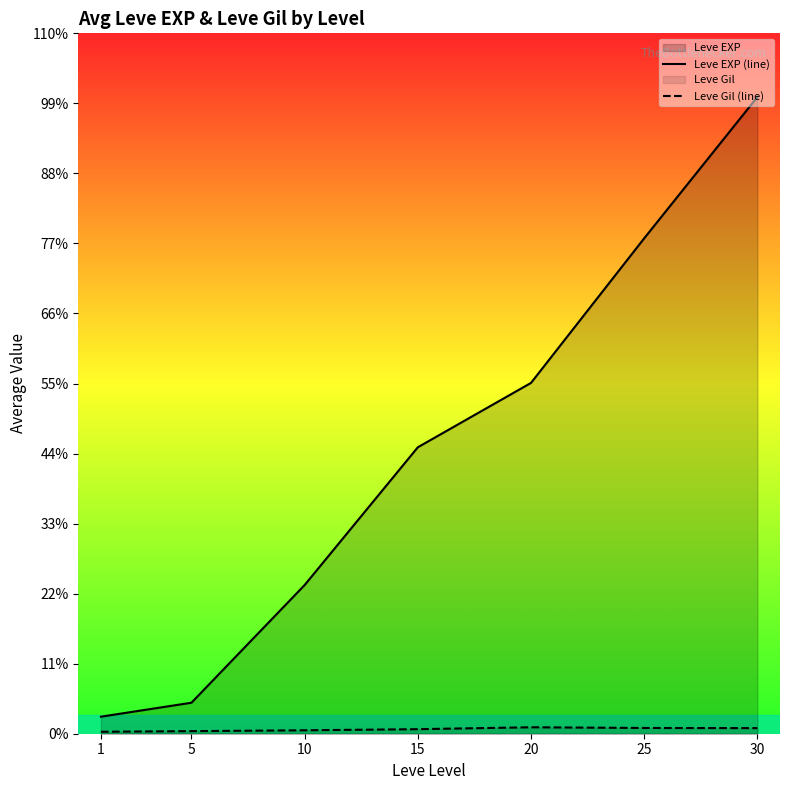

What is the highest value of the Leve Gil (line) series?

370.0